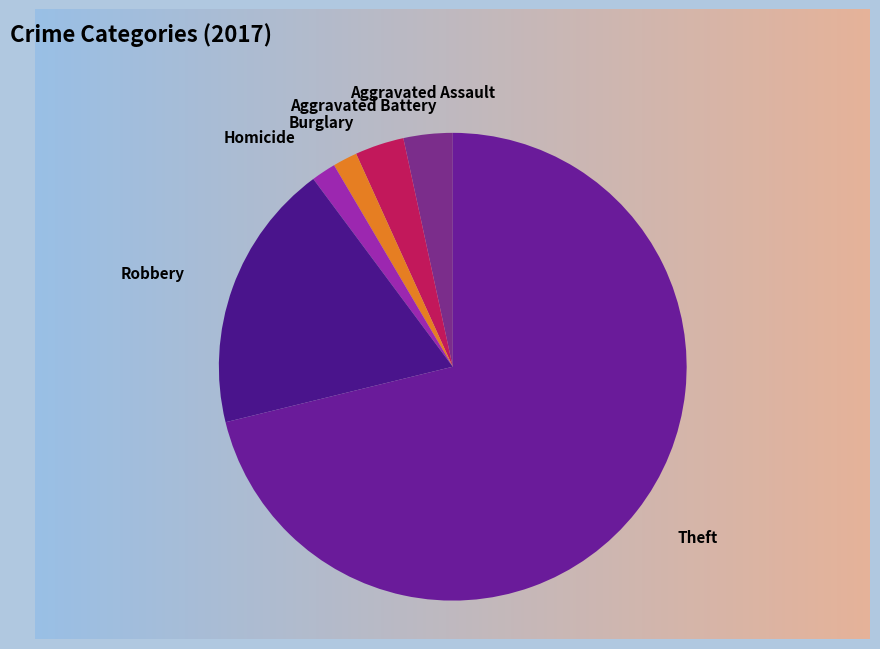

How many segments does this pie chart have?

6